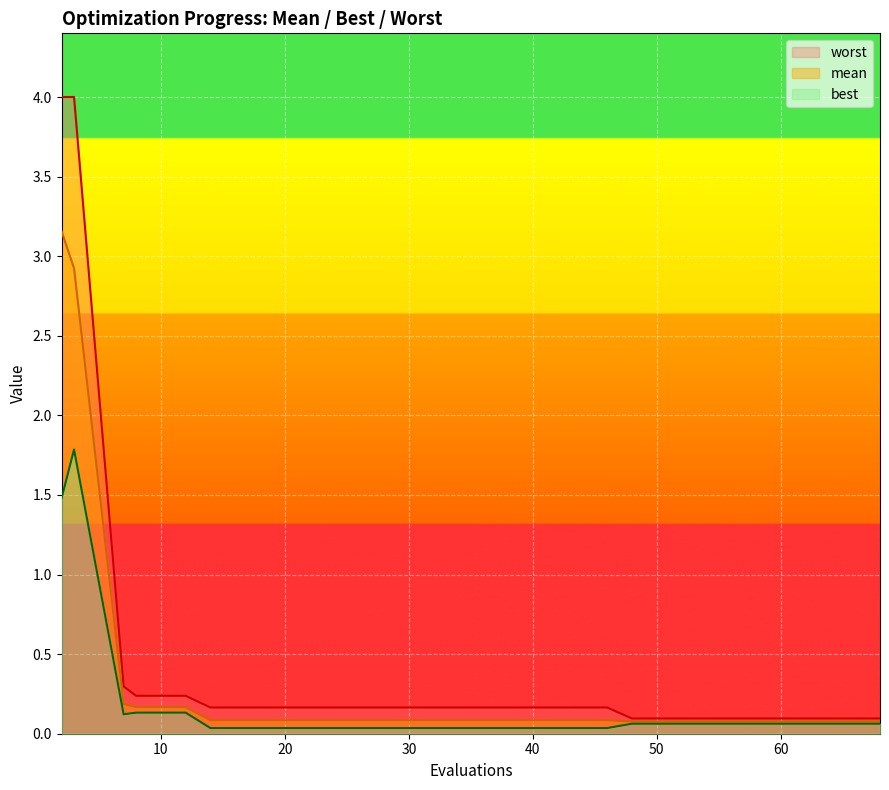

What is the difference between the second highest and minimum values in the worst series?

3.9